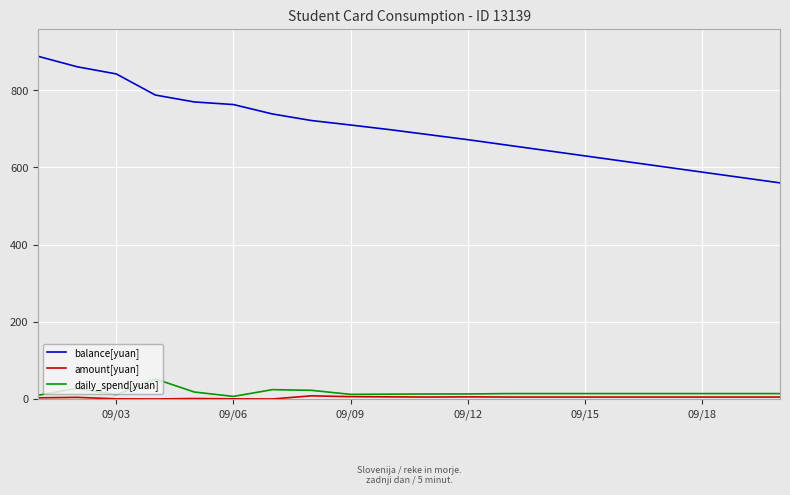

True or false: daily_spend[yuan] and balance[yuan] cross at least once.

False